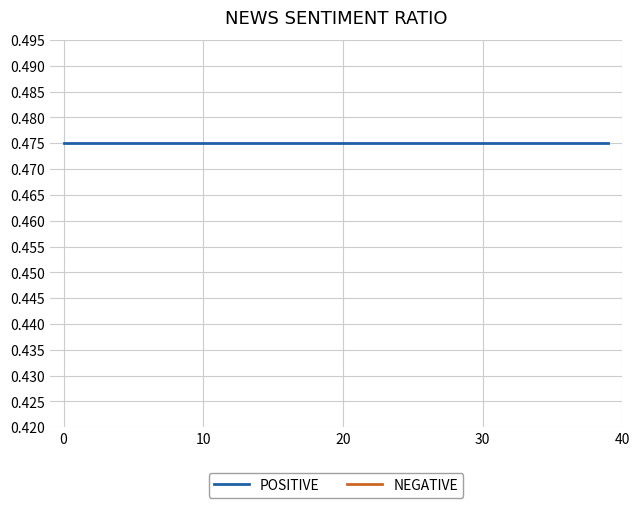

Does the chart have visible grid lines?

Yes